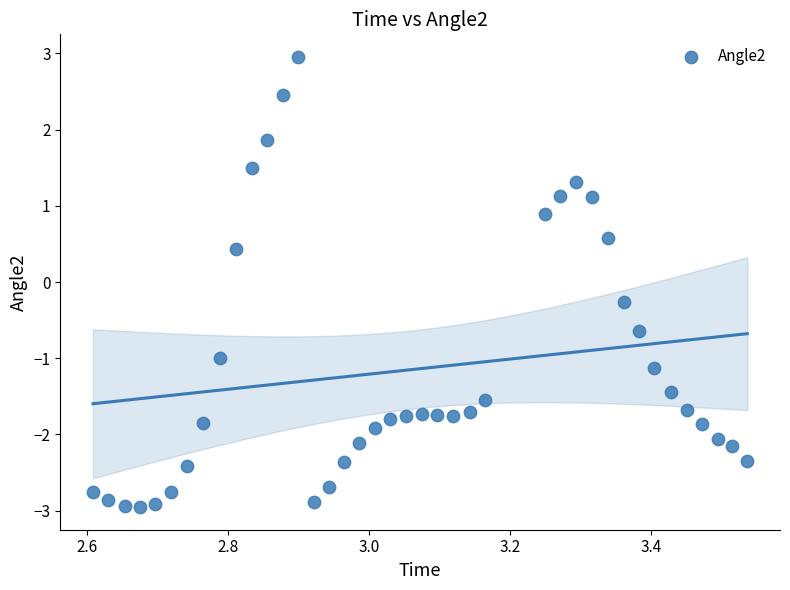

What is the range of Y values (max minus min)?

5.9